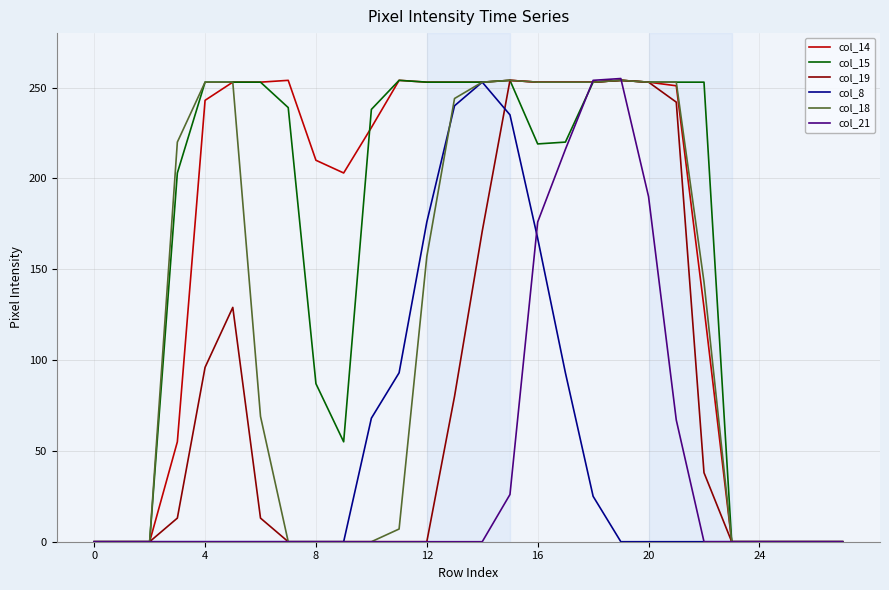

What is the average value of the col_19 series?

82